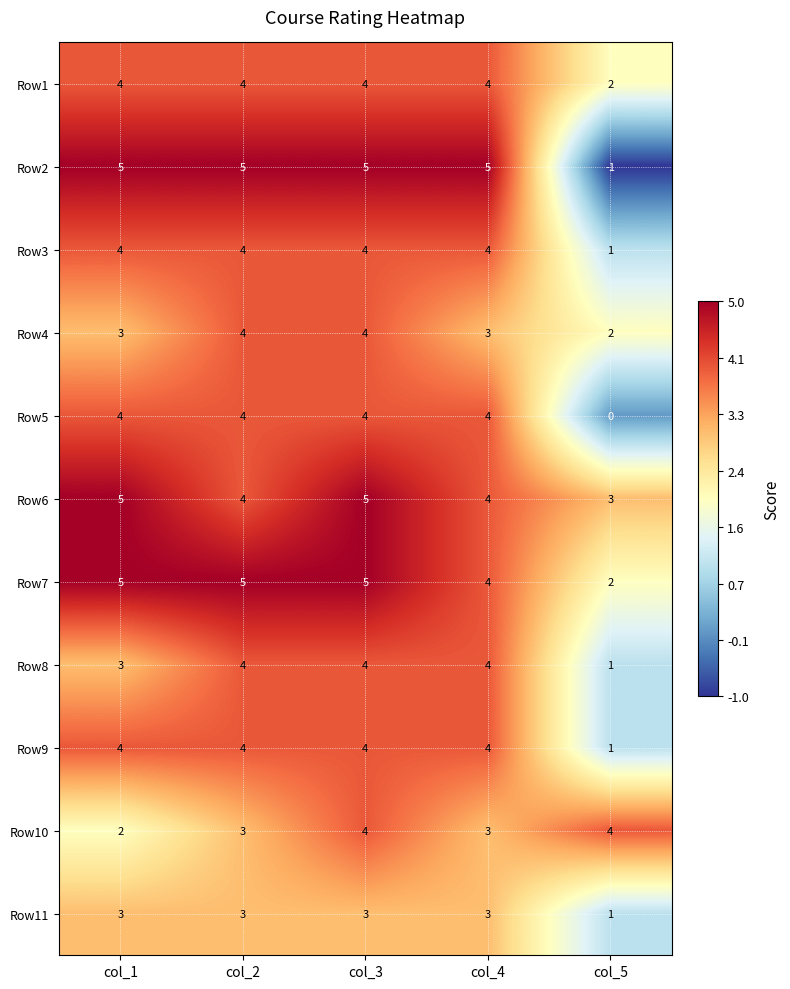

How many Row11 values are between 3 and 4?

4